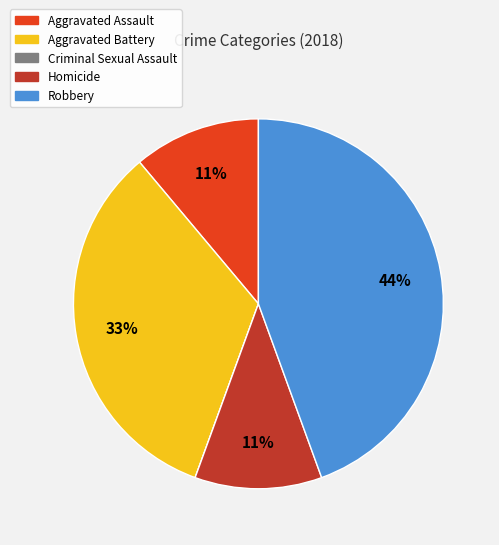

Is there any slice that represents more than half of the pie?

No